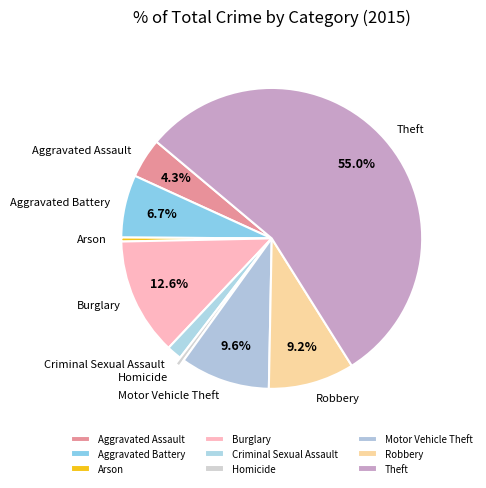

The Theft slice represents 55% of the pie. True or false?

True